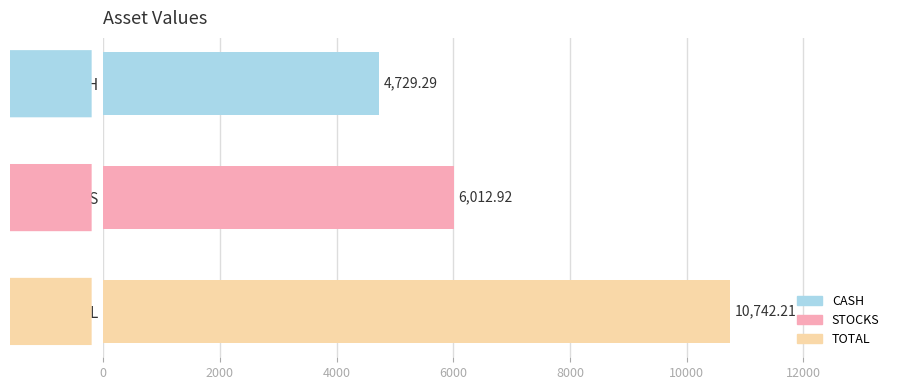

Rank the categories by value from highest to lowest.

TOTAL, STOCKS, CASH